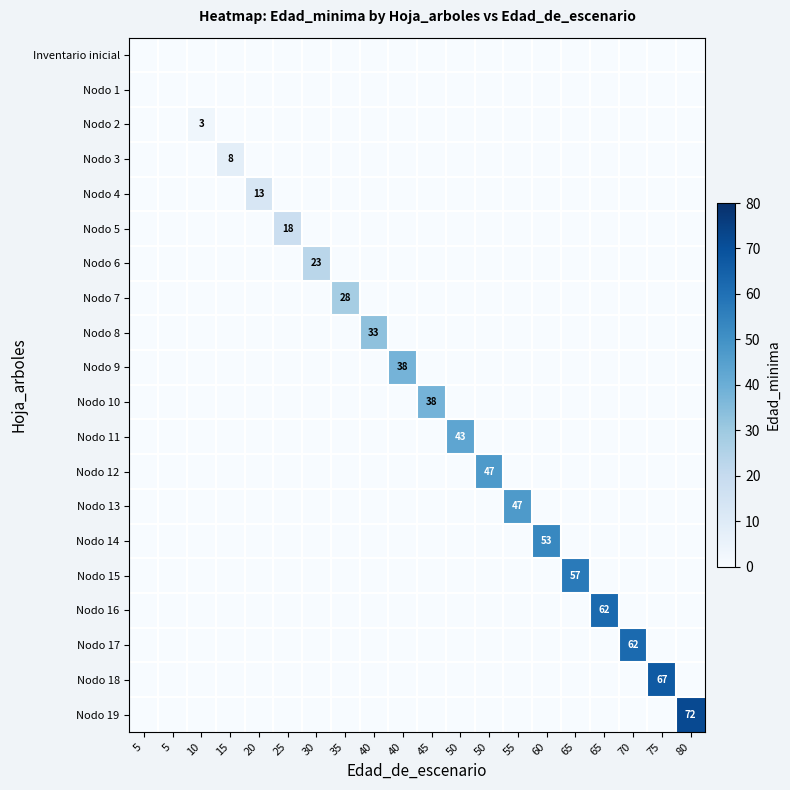

Rank the categories by Nodo 18 value from lowest to highest.

5, 5, 10, 15, 20, 25, 30, 35, 40, 40, 45, 50, 50, 55, 60, 65, 65, 70, 80, 75